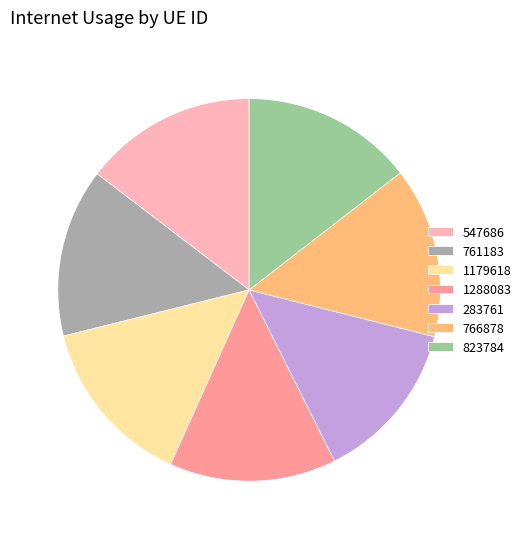

How many segments does this pie chart have?

7